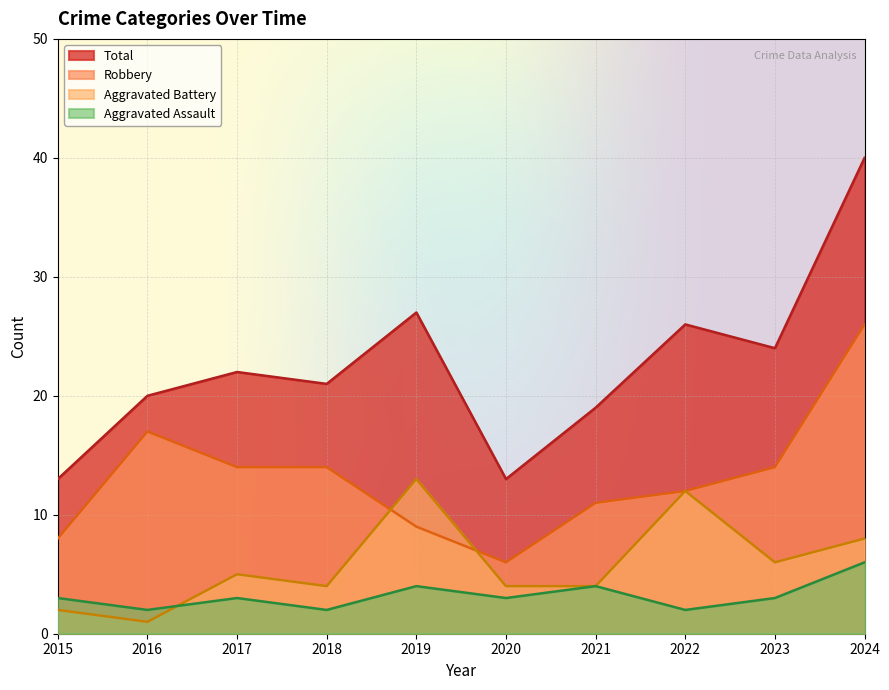

Reading left to right, transcribe all the data shown in this chart.

Aggravated Assault: 3	2	3	2	4	3	4	2	3	6
Aggravated Battery: 2	1	5	4	13	4	4	12	6	8
Robbery: 8	17	14	14	9	6	11	12	14	26
Total: 13	20	22	21	27	13	19	26	24	40